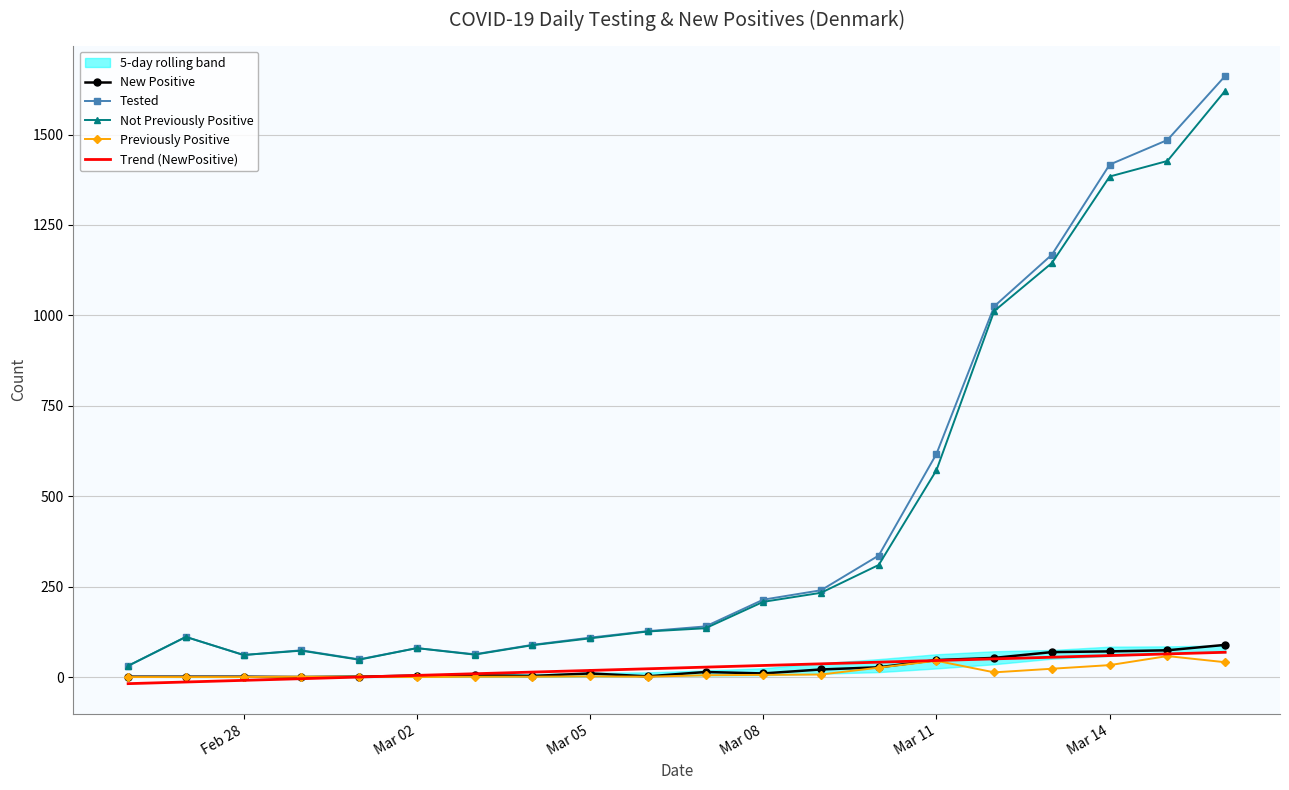

True or false: Trend (NewPositive) and Tested cross at least once.

False